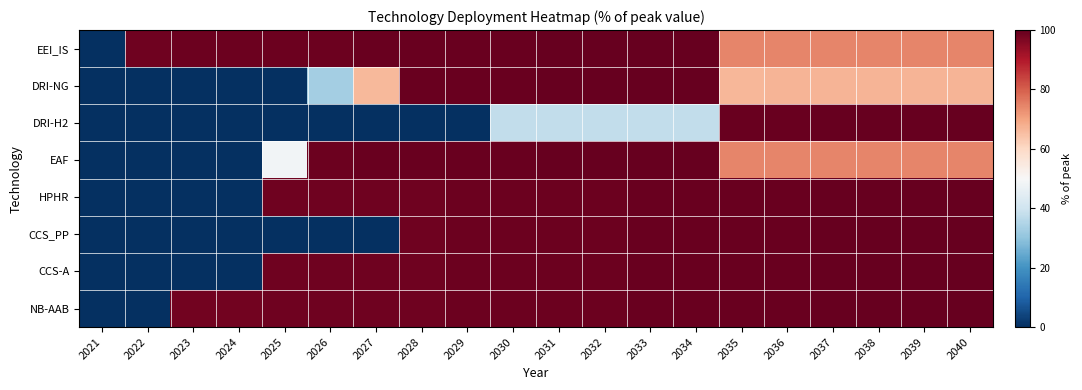

At how many categories does at least one series exceed 73?

19